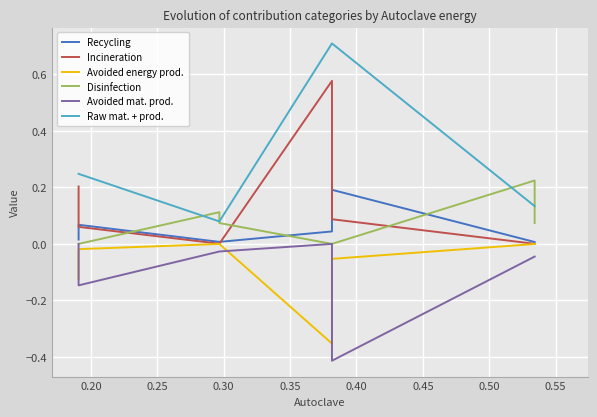

How many intersections are there between Disinfection and Incineration?

3